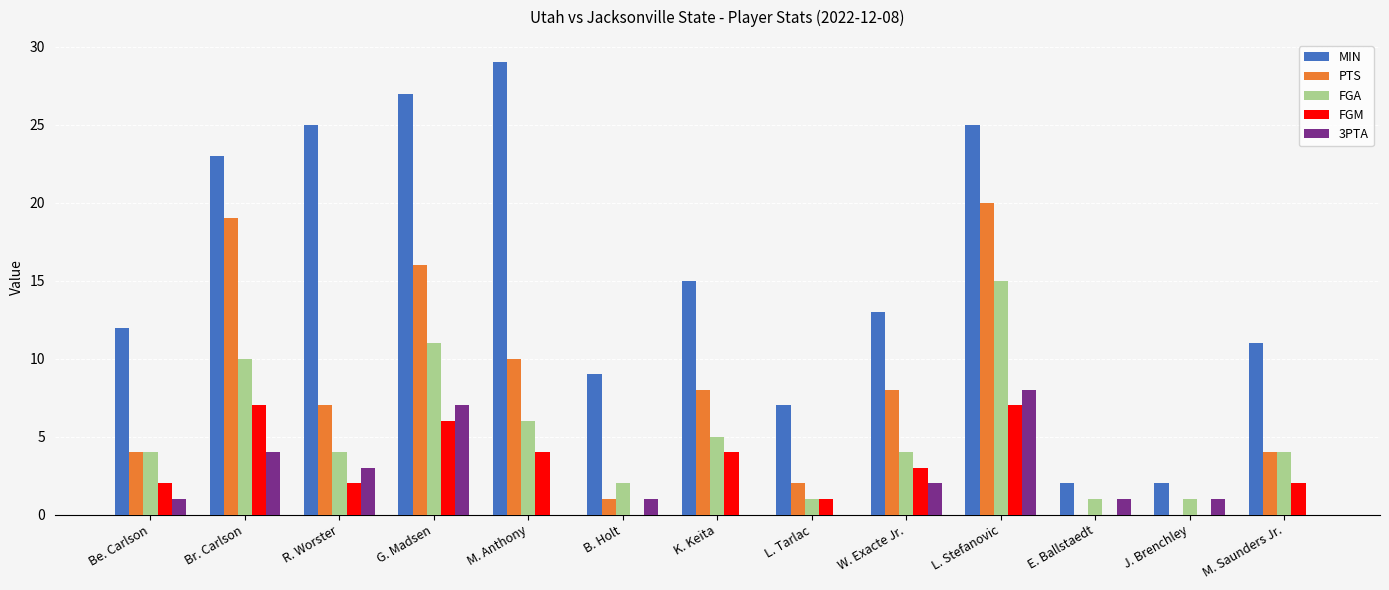

True or false: FGM has a value of -3 at B. Holt.

False